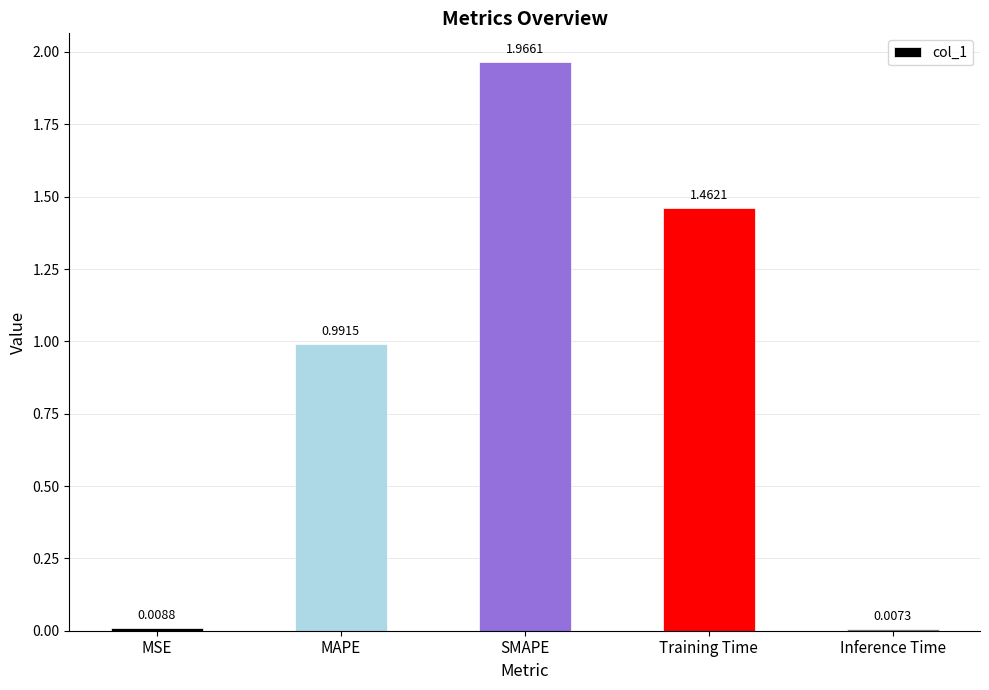

What is the label of the 5th bar from the left?

Inference Time